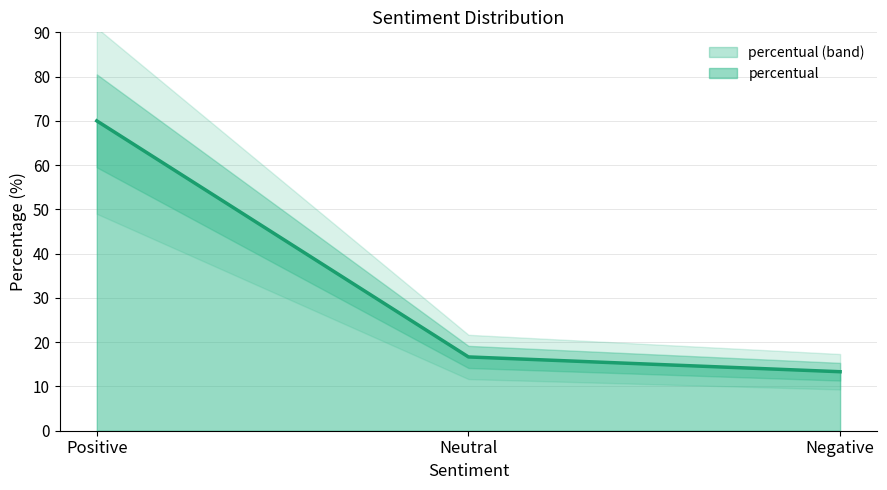

Does the chart have visible grid lines?

Yes